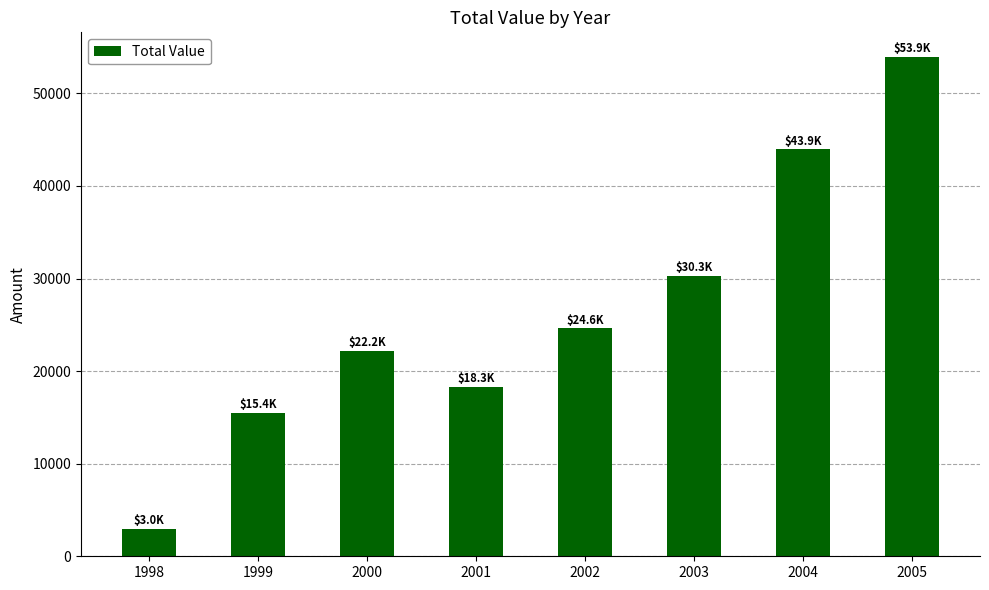

Which label corresponds to the largest value in the chart?

2005